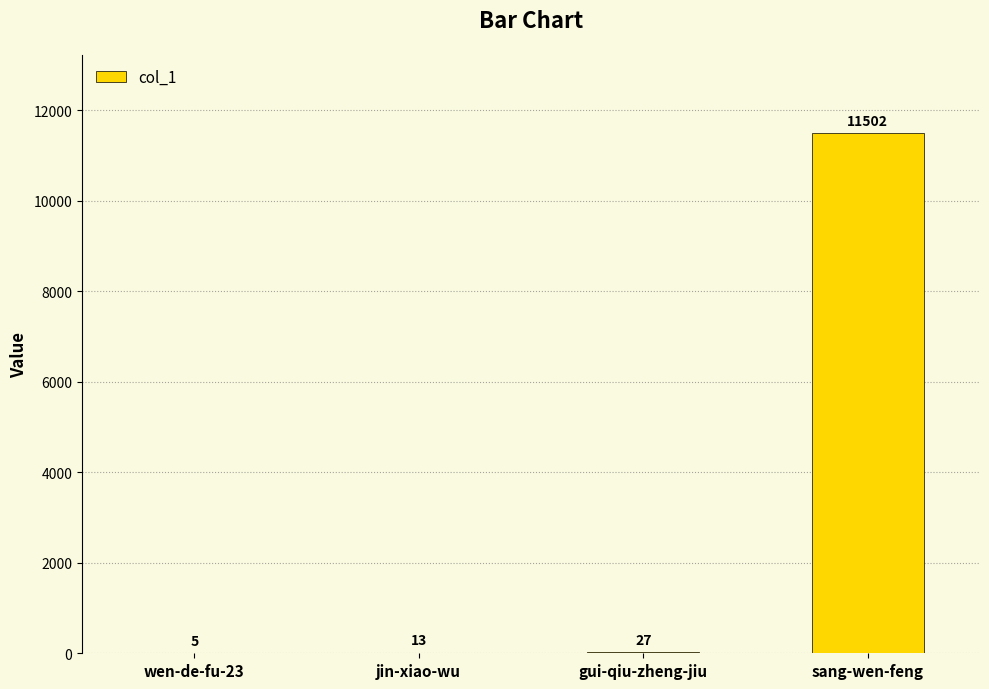

The chart shows a value of 5 at wen-de-fu-23. True or false?

True